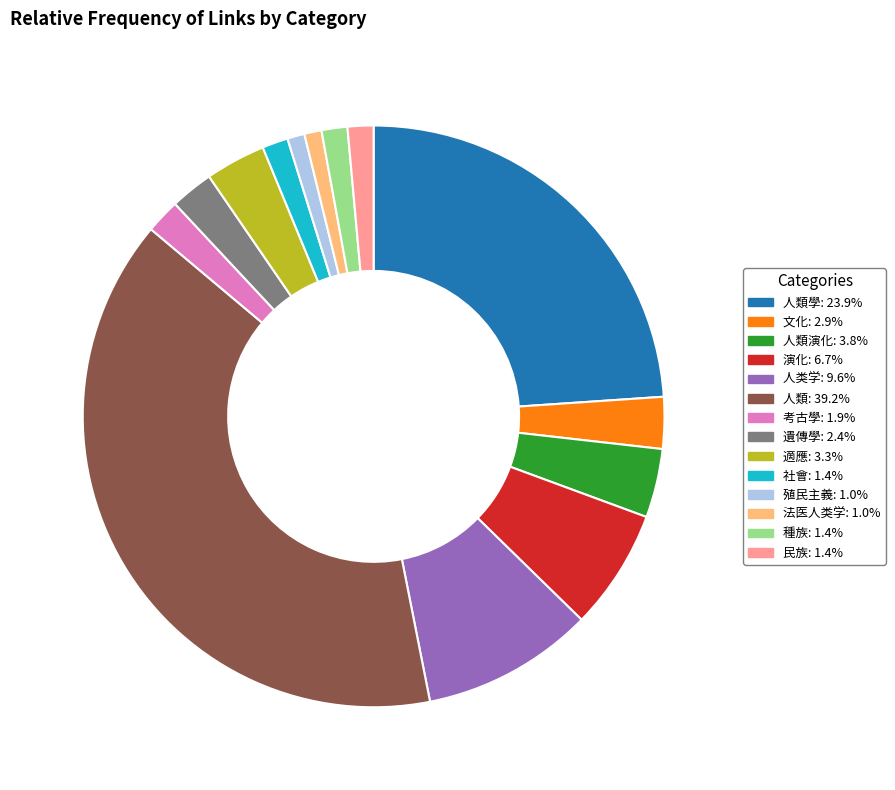

Is there any slice that represents more than half of the pie?

No